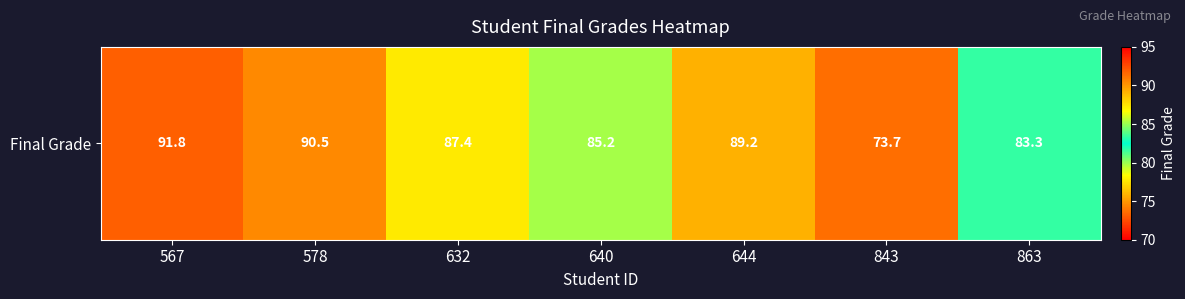

Rank the categories by value from highest to lowest.

567, 578, 644, 632, 640, 863, 843